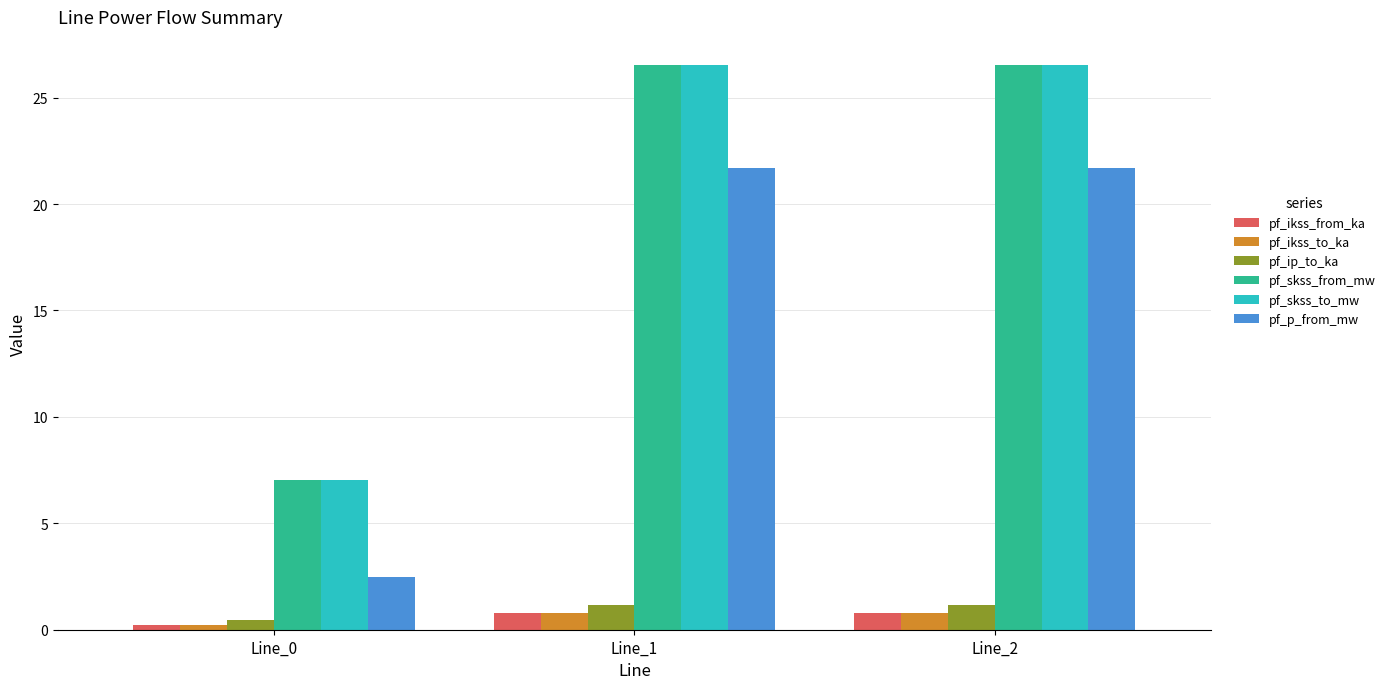

What is the difference between the second highest and minimum values in the pf_skss_from_mw series?

19.5